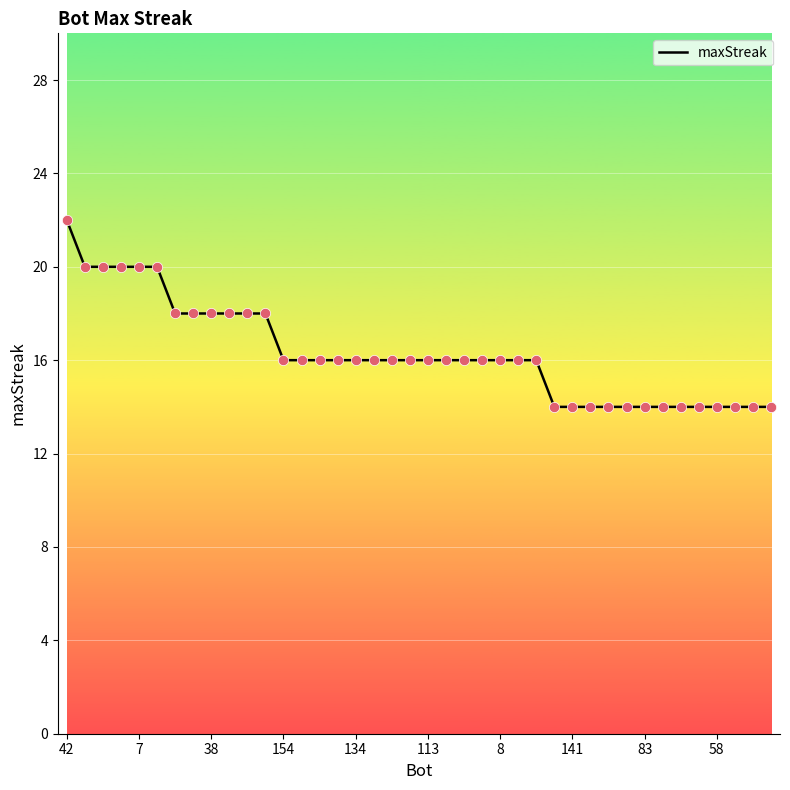

What is the smallest value displayed?

14